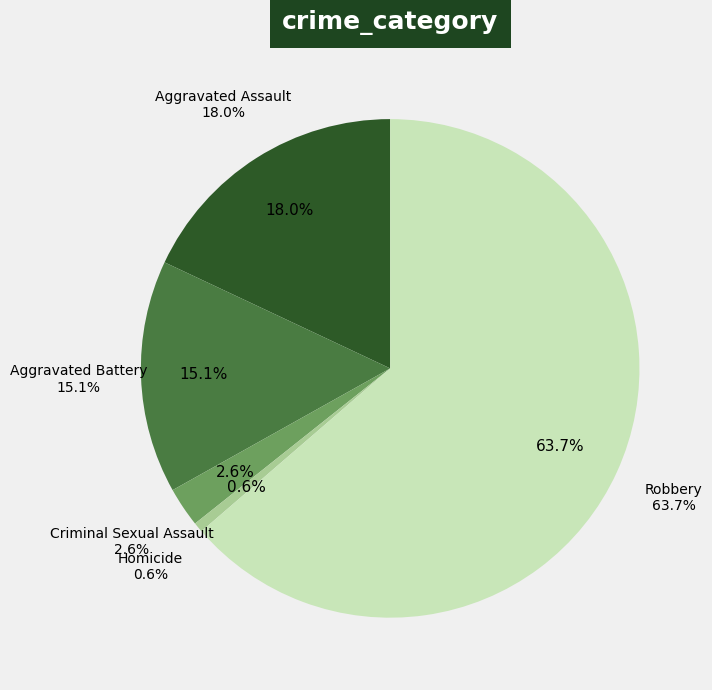

To the nearest percent, what is the average slice percentage?

20%